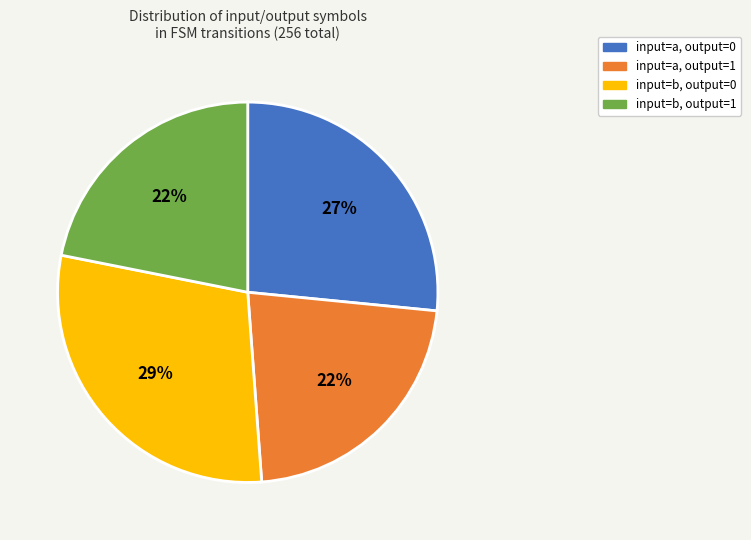

Combined, do input=b, output=1 and input=a, output=0 account for over 50%?

No